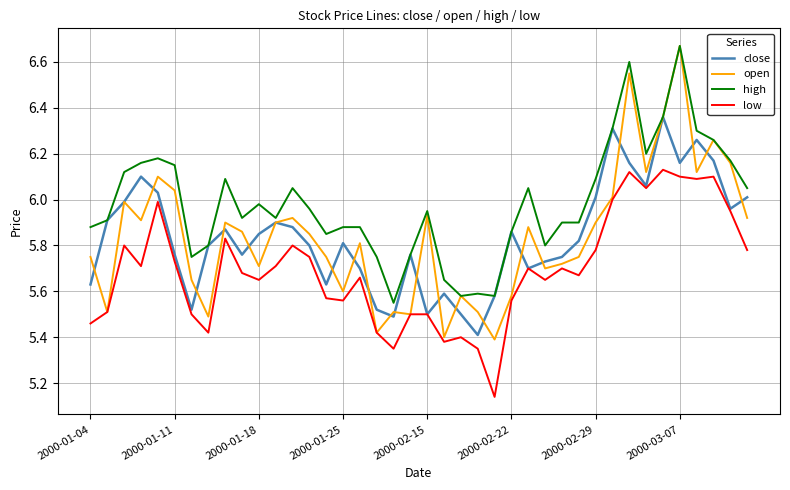

True or false: high and low cross at least once.

False